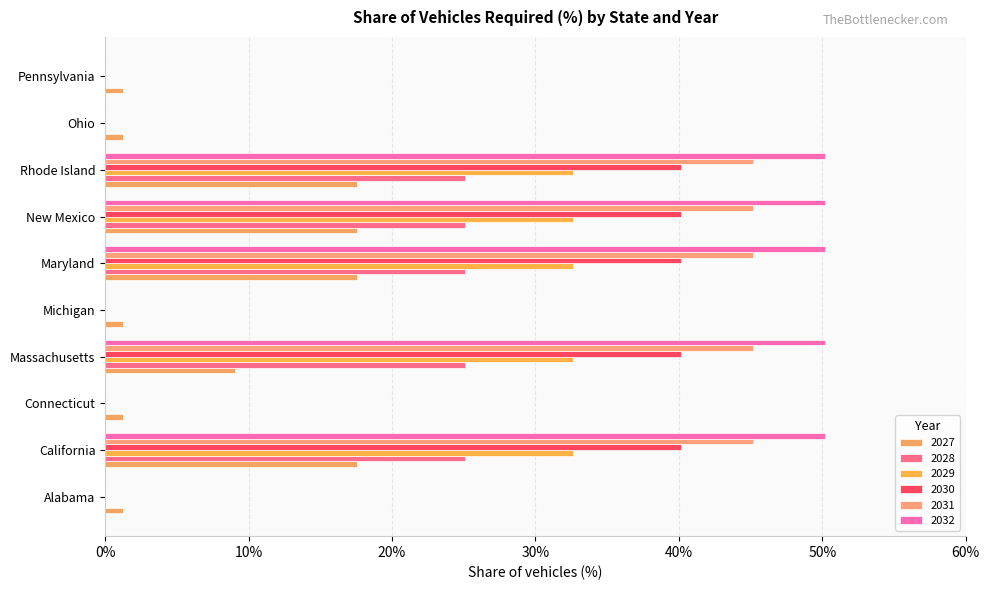

What is the total value across all series at Ohio?

1.3